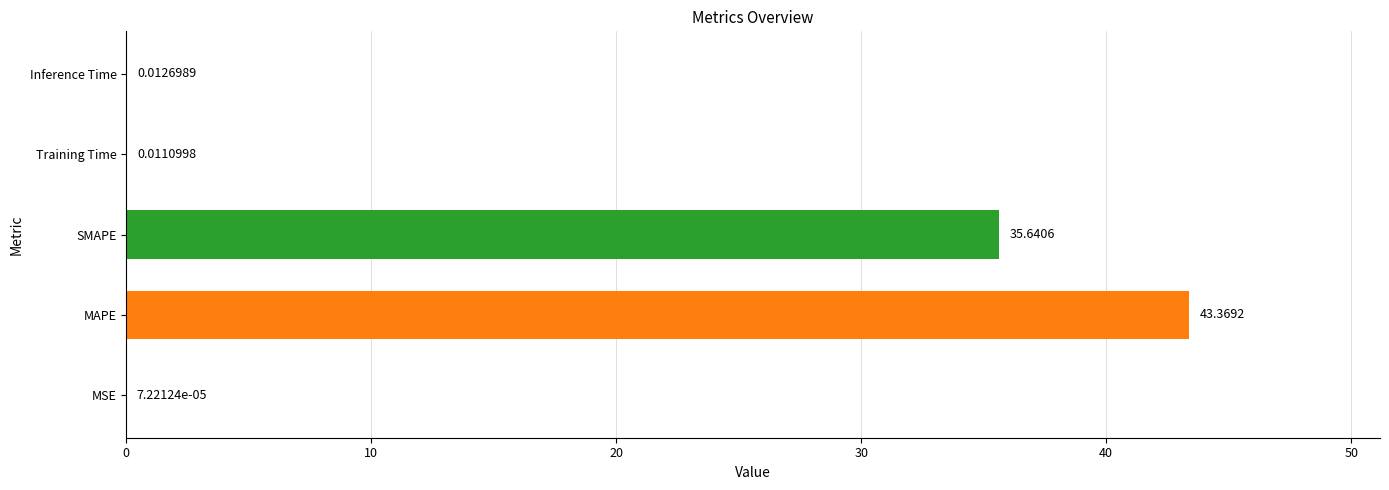

What is the greatest value displayed?

43.4